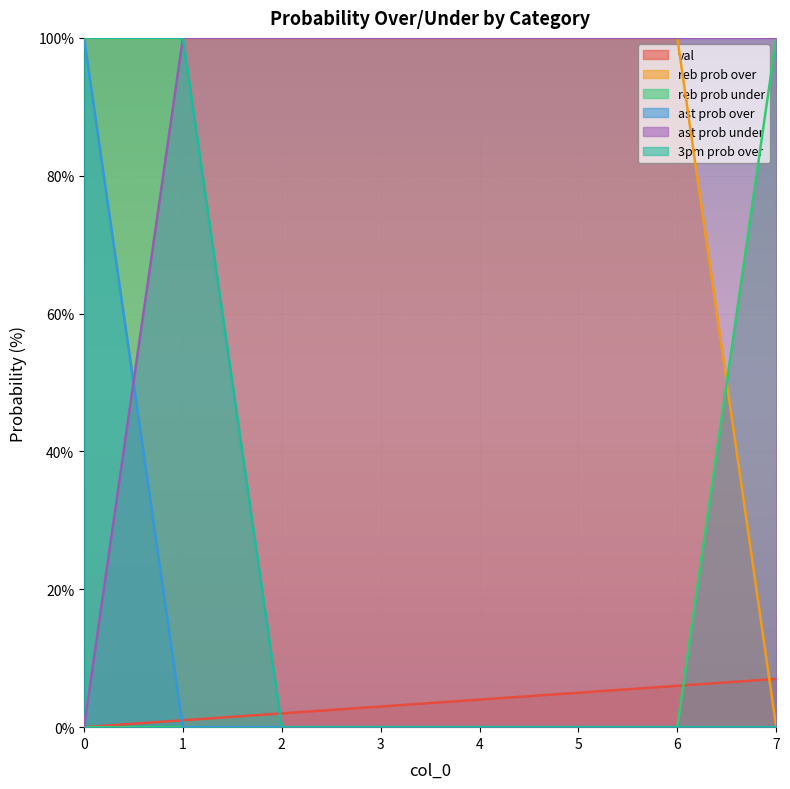

What is the highest value of the ast prob under series?

100